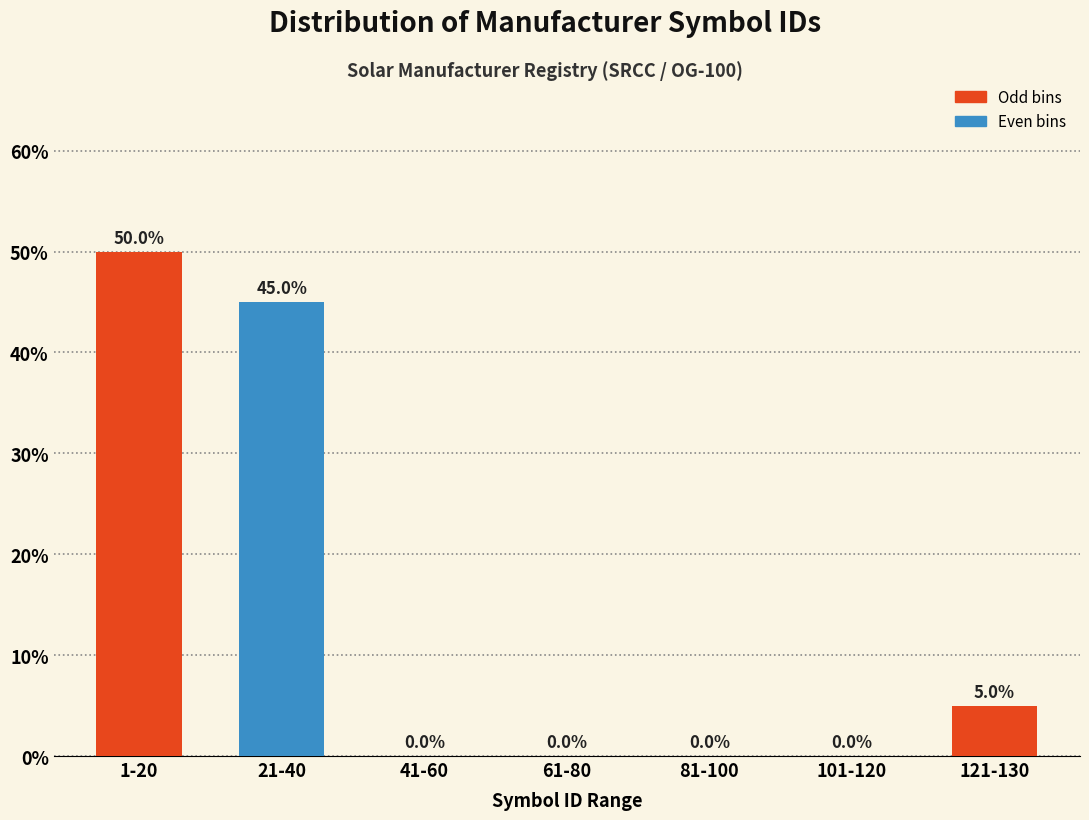

Reading left to right, extract all data points from this chart.

1-20=50	21-40=45	41-60=0	61-80=0	81-100=0	101-120=0	121-130=5